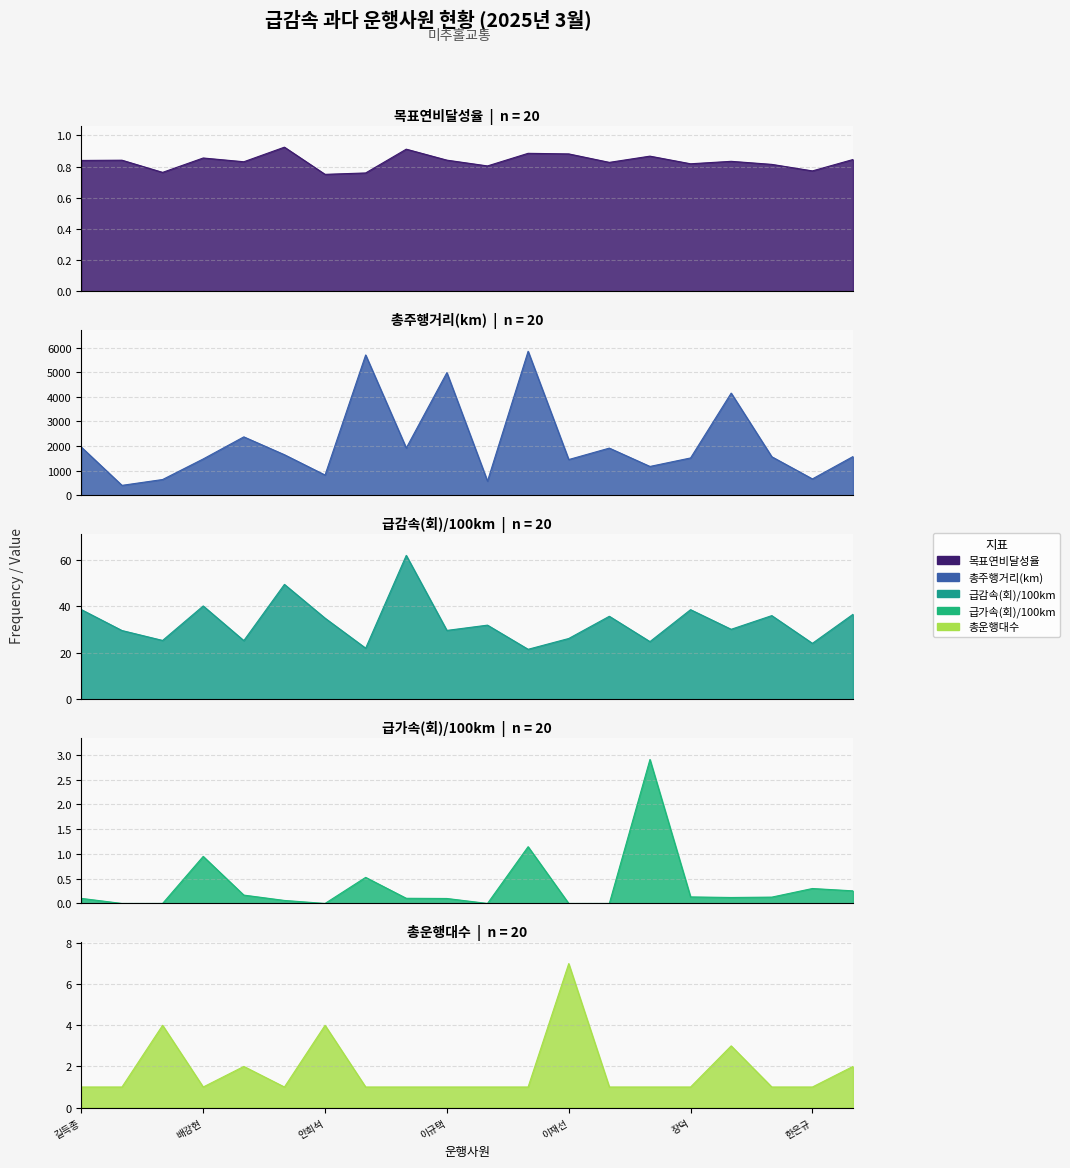

Reading left to right, transcribe all the data shown in this chart.

목표연비달성율: 0.8	0.8	0.8	0.9	0.8	0.9	0.7	0.8	0.9	0.8	0.8	0.9	0.9	0.8	0.9	0.8	0.8	0.8	0.8	0.8
총주행거리(km): 1953.8	401.5	638.6	1474.4	2371.7	1646.1	820.9	5699.7	1919.4	4982.2	572.6	5849.2	1450.2	1914.8	1170.3	1514.8	4149.9	1564.1	663.3	1572.4
급감속(회)/100km: 38.6	29.6	25.4	40.2	25.3	49.5	35.0	22.0	62.0	29.7	32.0	21.6	26.2	35.8	24.9	38.6	30.2	36.1	24.1	36.6
급가속(회)/100km: 0.1	0.0	0.0	0.9	0.2	0.1	0.0	0.5	0.1	0.1	0.0	1.1	0.0	0.0	2.9	0.1	0.1	0.1	0.3	0.3
총운행대수: 1.0	1.0	4.0	1.0	2.0	1.0	4.0	1.0	1.0	1.0	1.0	1.0	7.0	1.0	1.0	1.0	3.0	1.0	1.0	2.0